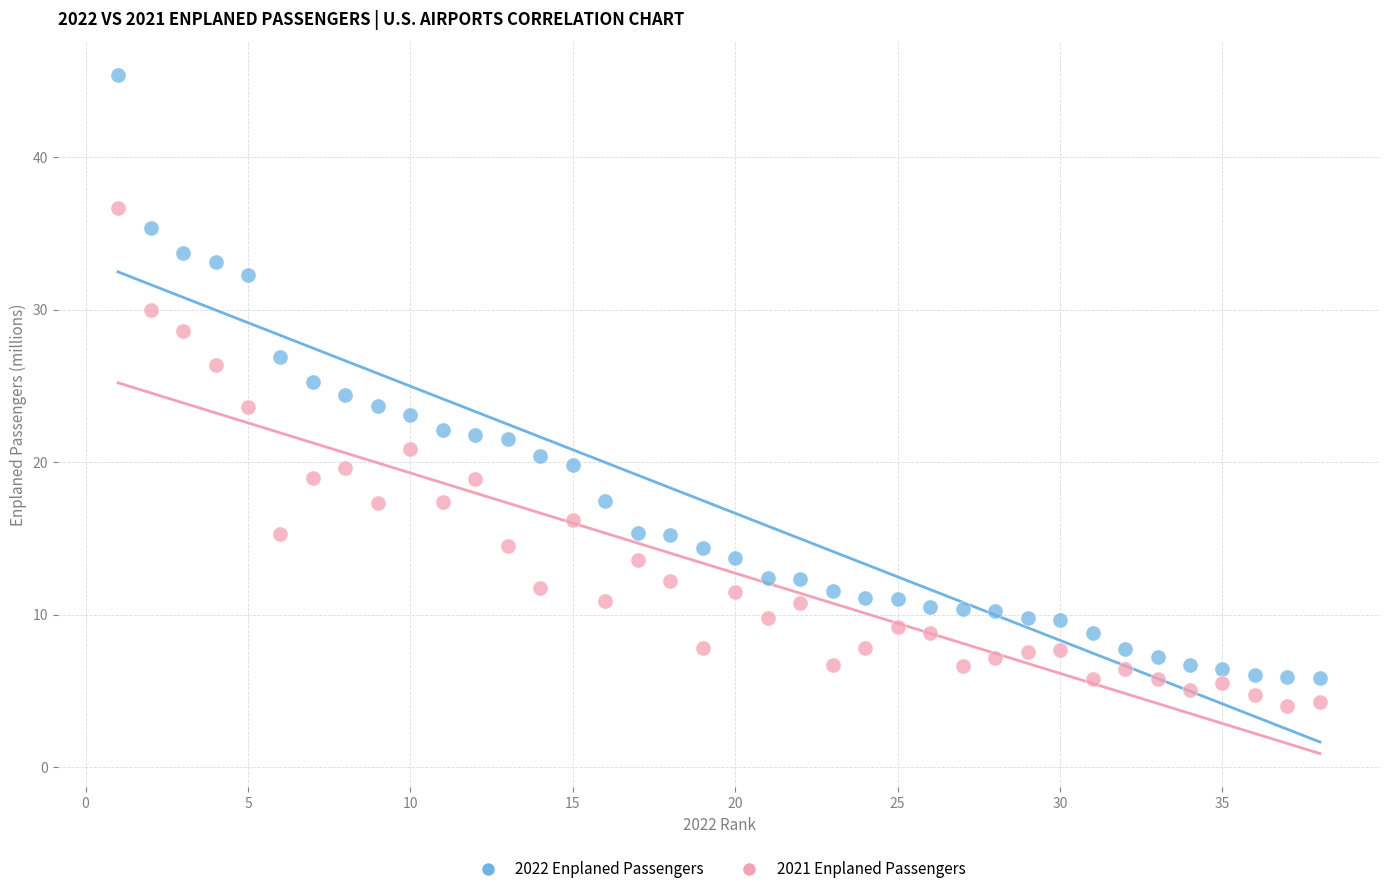

Which series contains the highest Y value?

2022 Enplaned Passengers